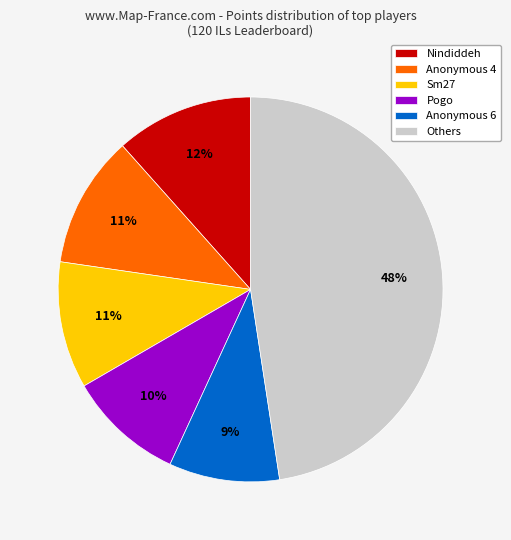

Do Anonymous 6 and Nindiddeh together represent more than half of the pie?

No